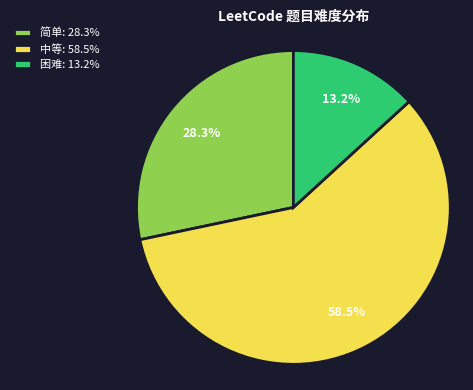

True or false: 中等 accounts for 73% of the total.

False